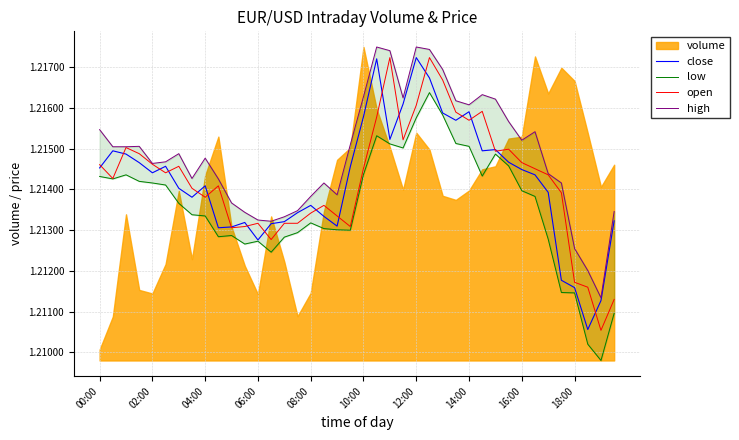

Which series has the widest spread of values?

open